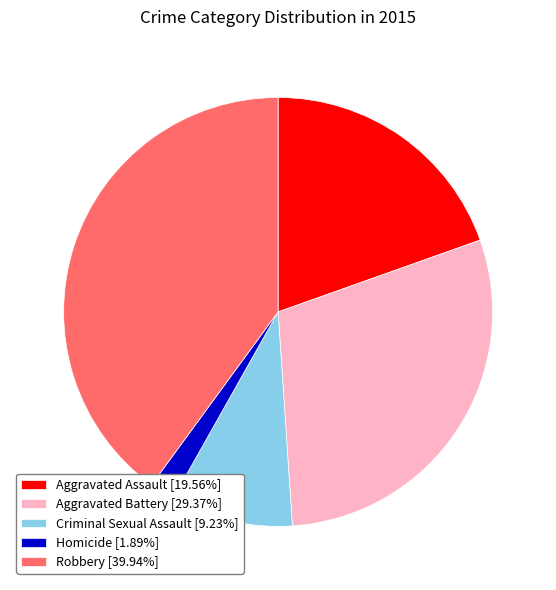

Which slice is the smallest?

Homicide